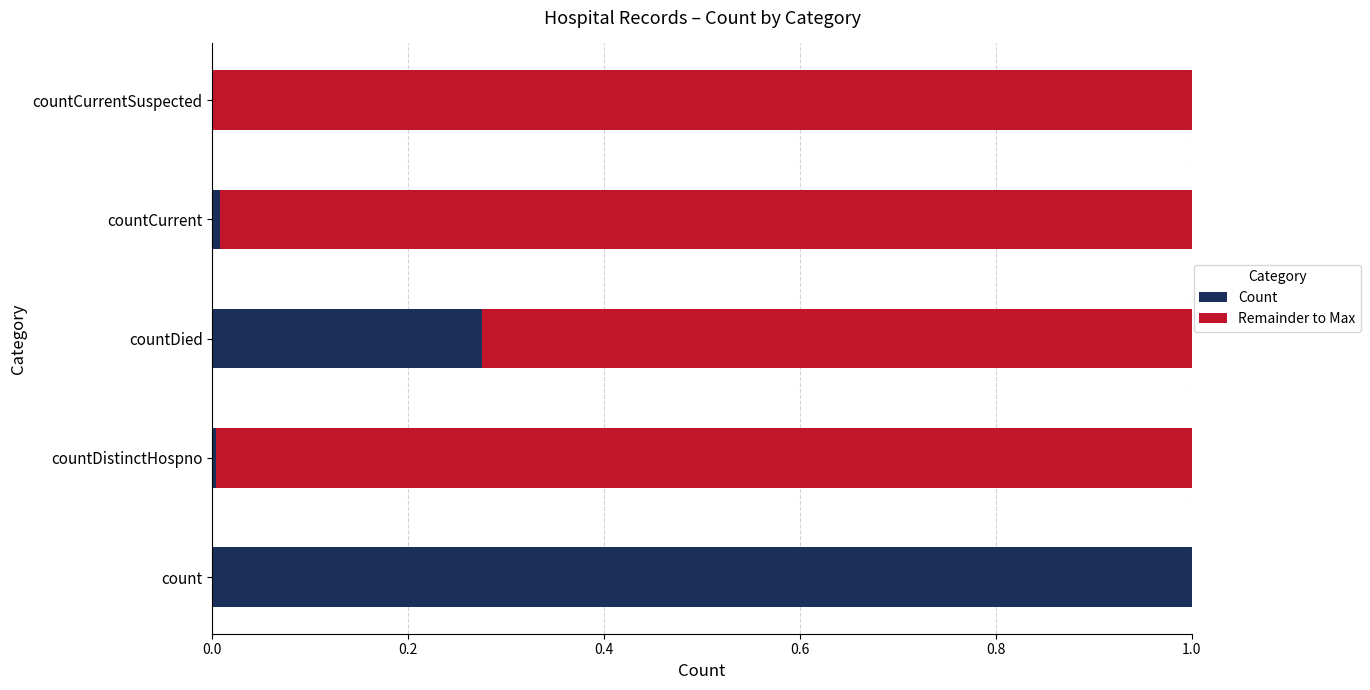

Is it true that Count equals 0.5 at count?

False